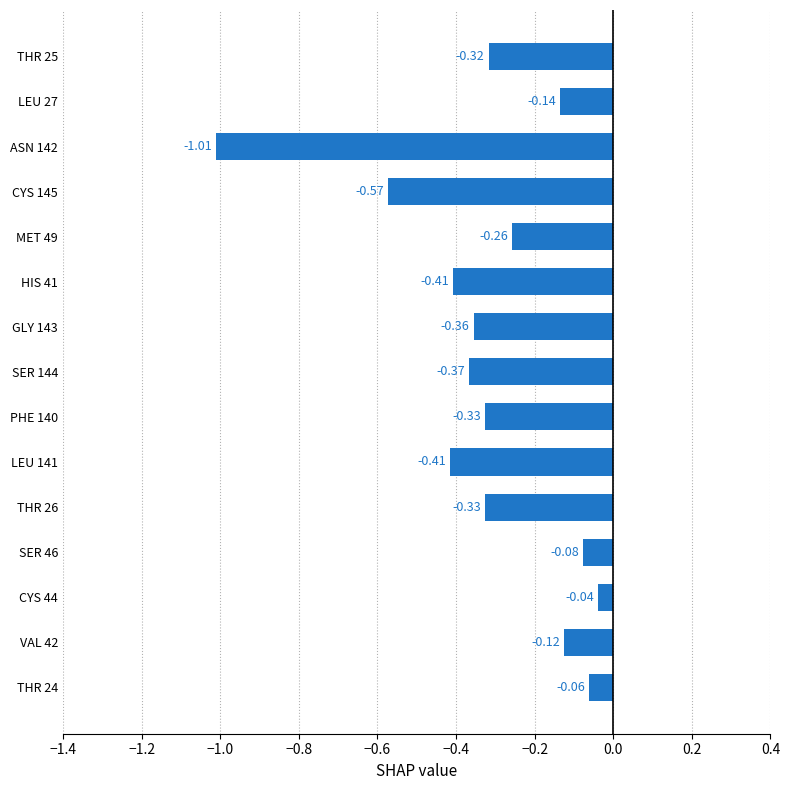

Between LEU 27 and THR 24, which is larger?

THR 24